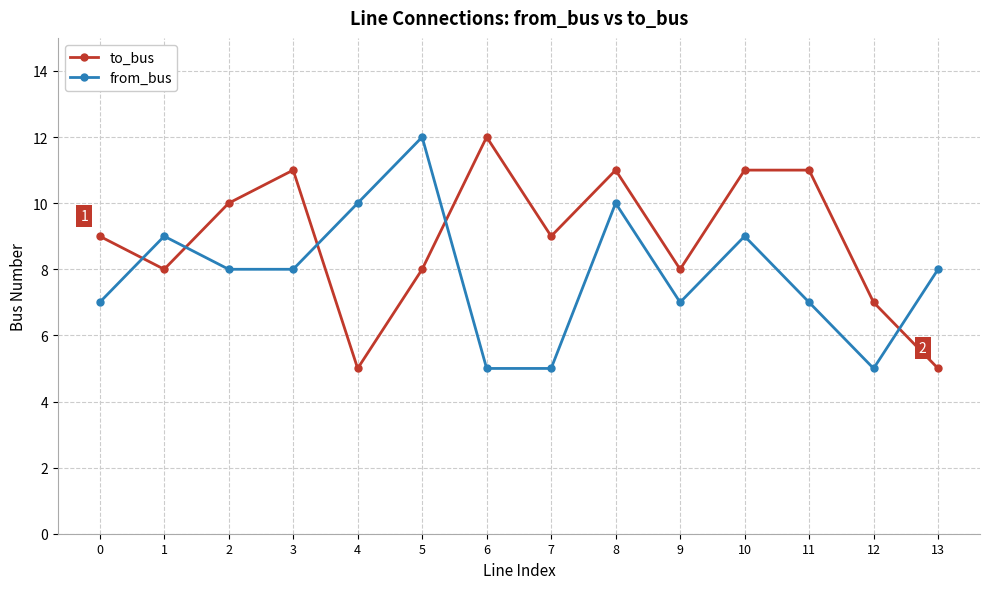

What is the approximate value of from_bus at 2?

8